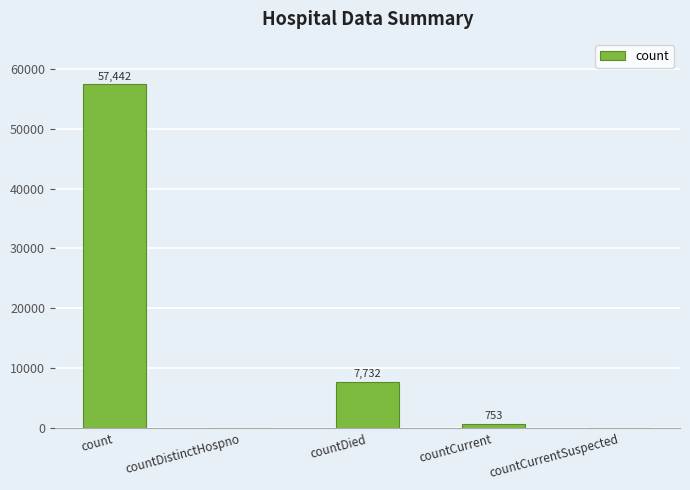

Are the bars horizontal?

No